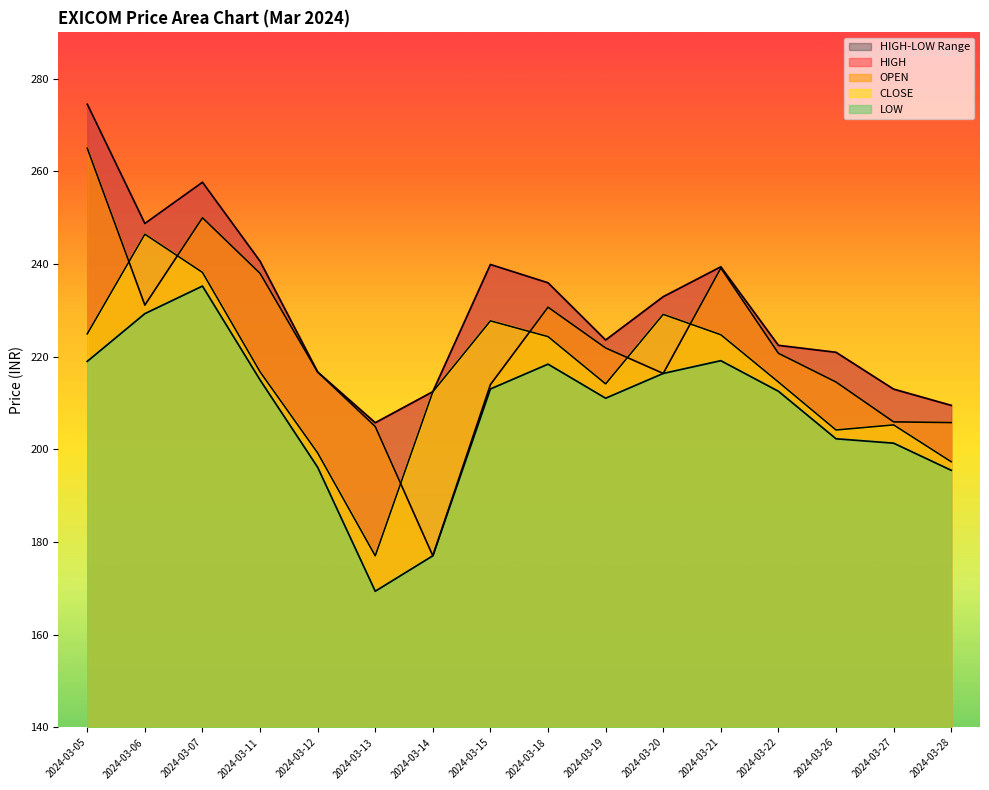

At how many categories does at least one series exceed 236?

6